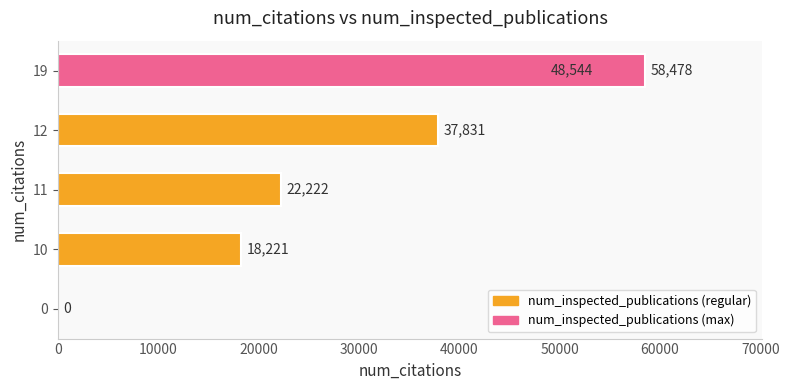

What is the sum of the values at 10000 and 20000?

40443